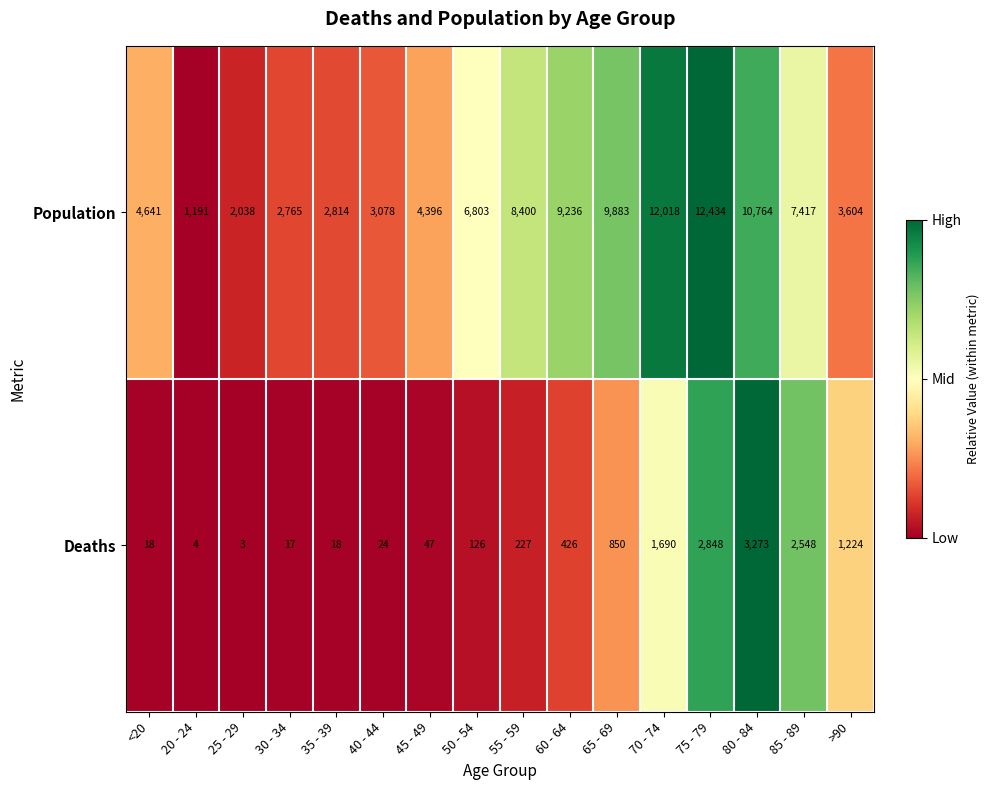

Between 30 - 34 and 40 - 44, which series saw the biggest shift?

Population